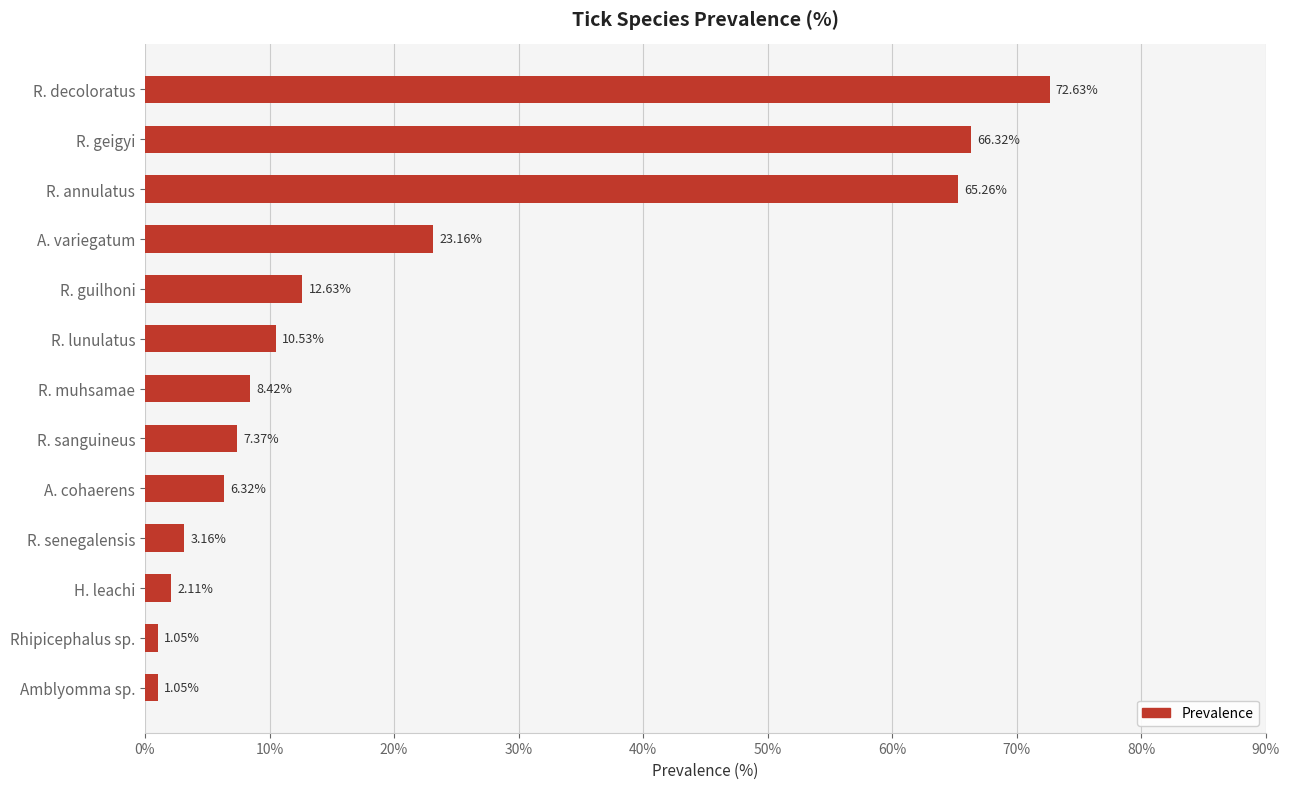

Where is the data nearest to the value 36?

A. variegatum